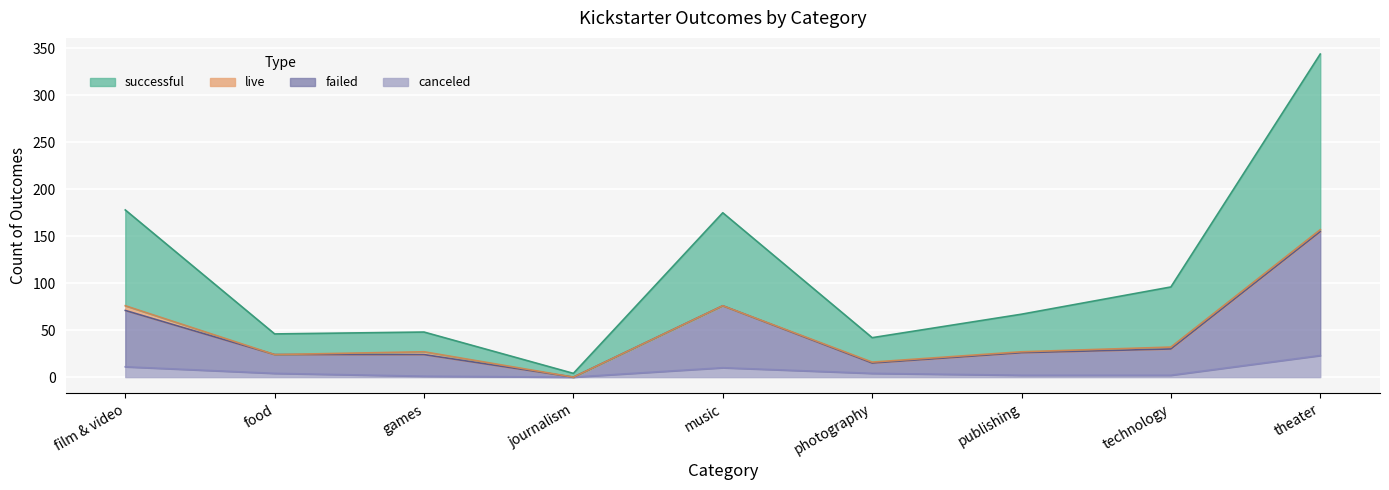

At which label does canceled first exceed 4?

film & video